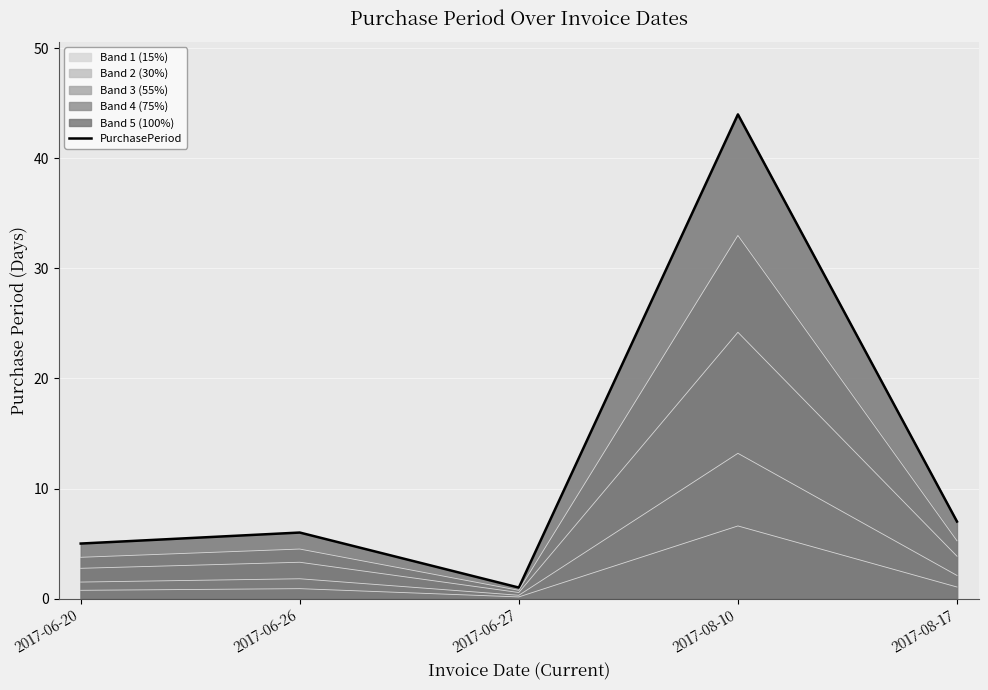

Rank the categories by value from lowest to highest.

2017-06-27, 2017-06-20, 2017-06-26, 2017-08-17, 2017-08-10